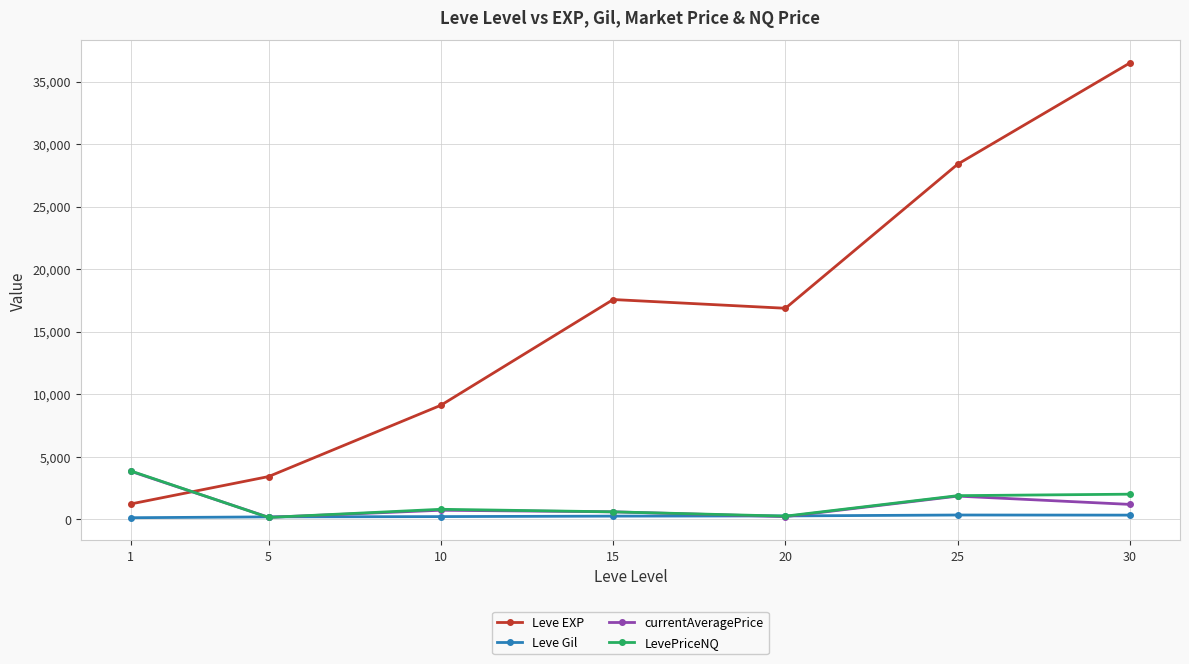

Is it true that Leve EXP equals 40958.5 at 25?

False